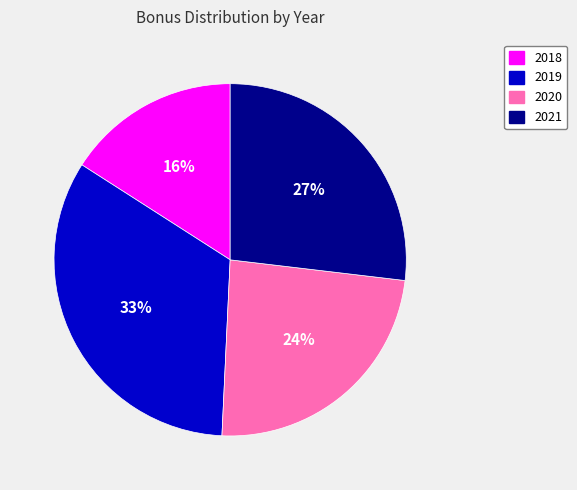

Count the number of slices in the pie.

4